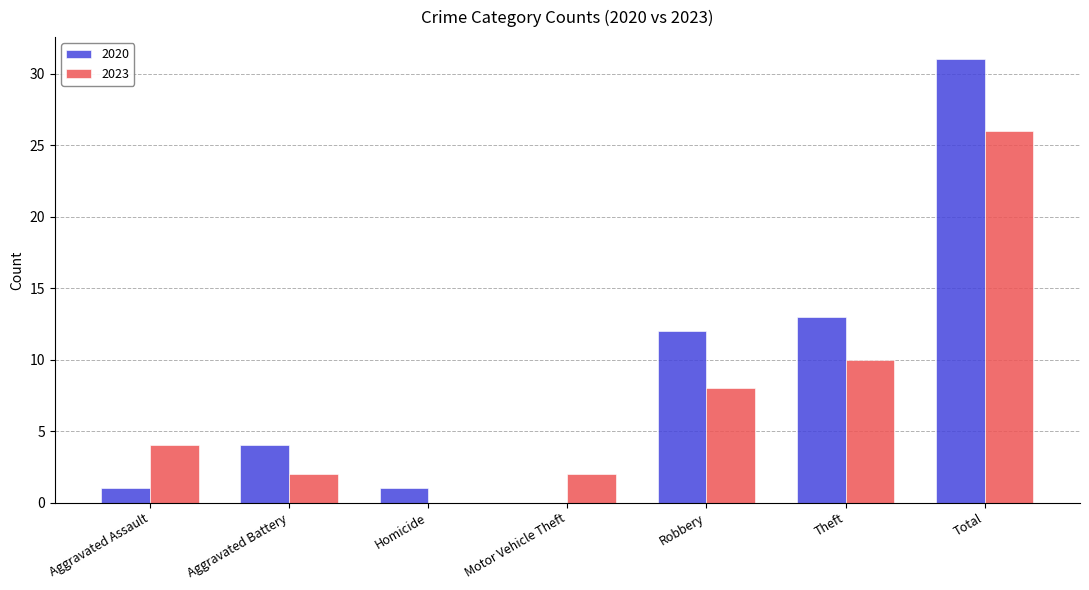

What is the total value across all series at Theft?

23